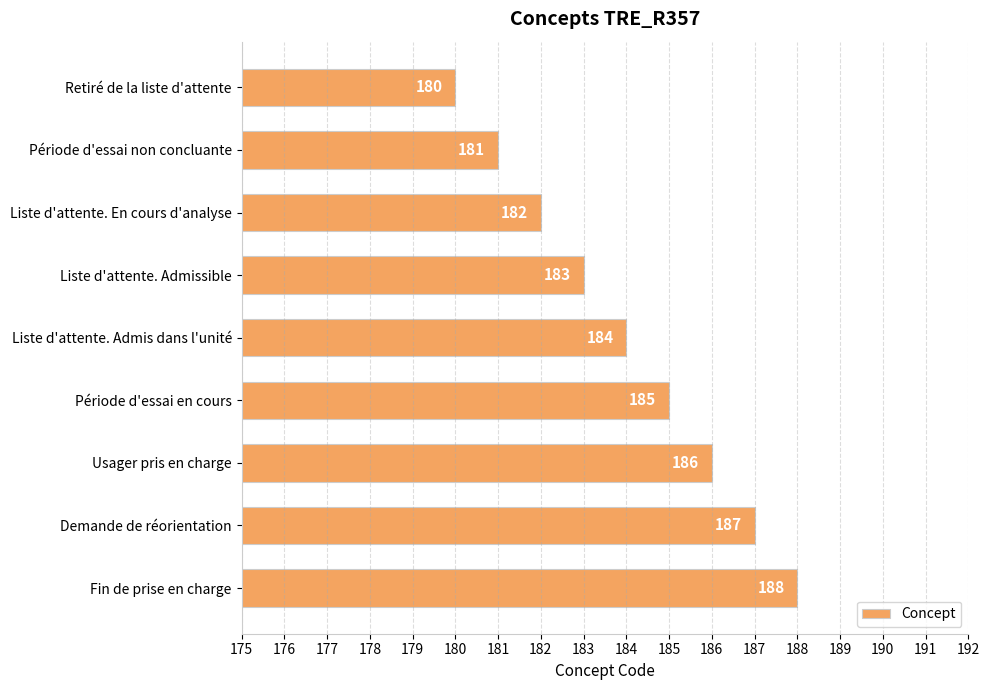

Reading top to bottom, what are all the values shown in this chart?

180	181	182	183	184	185	186	187	188